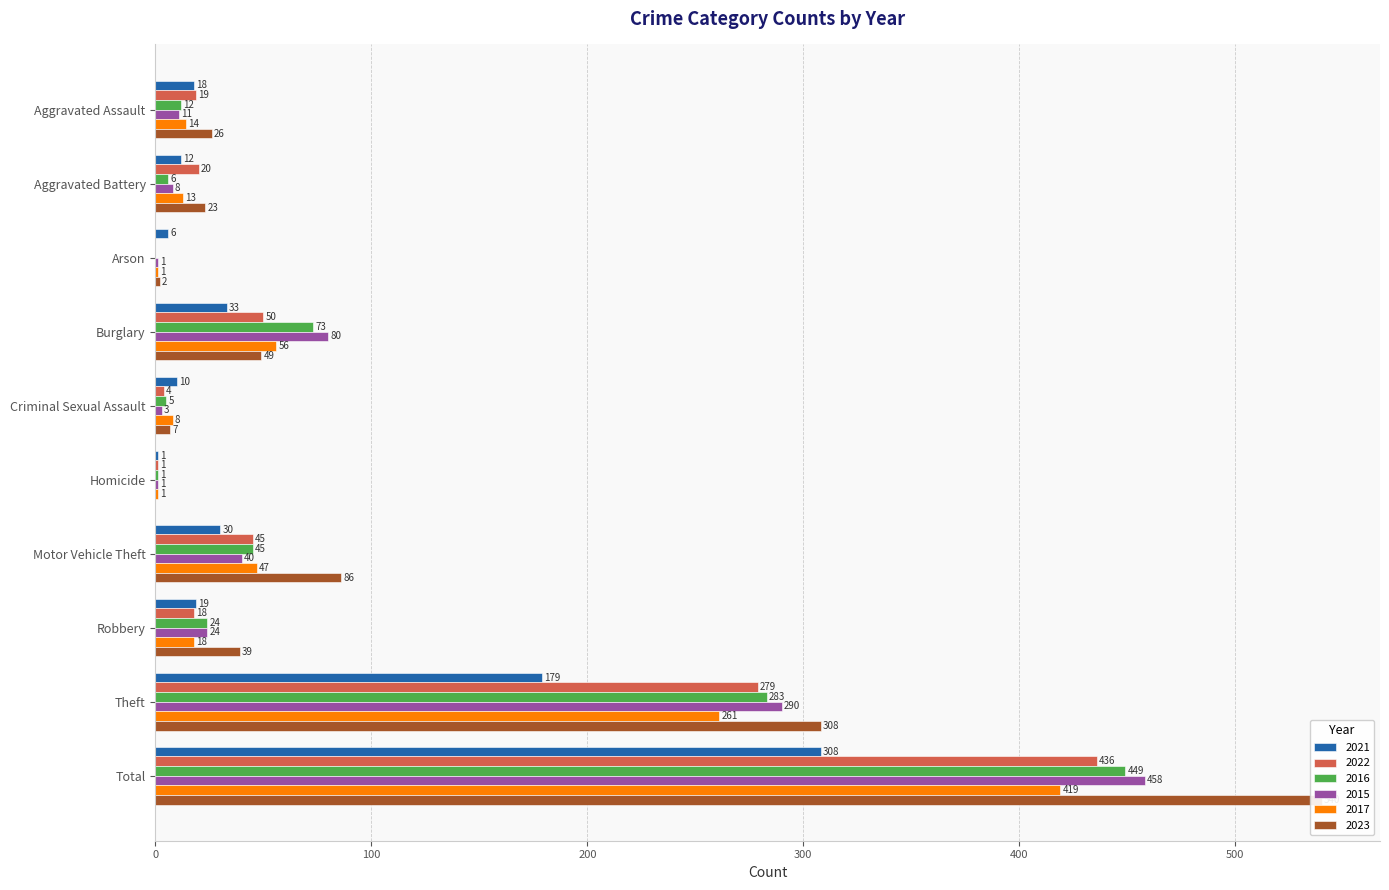

The value of 2016 at Burglary is 73. True or false?

True